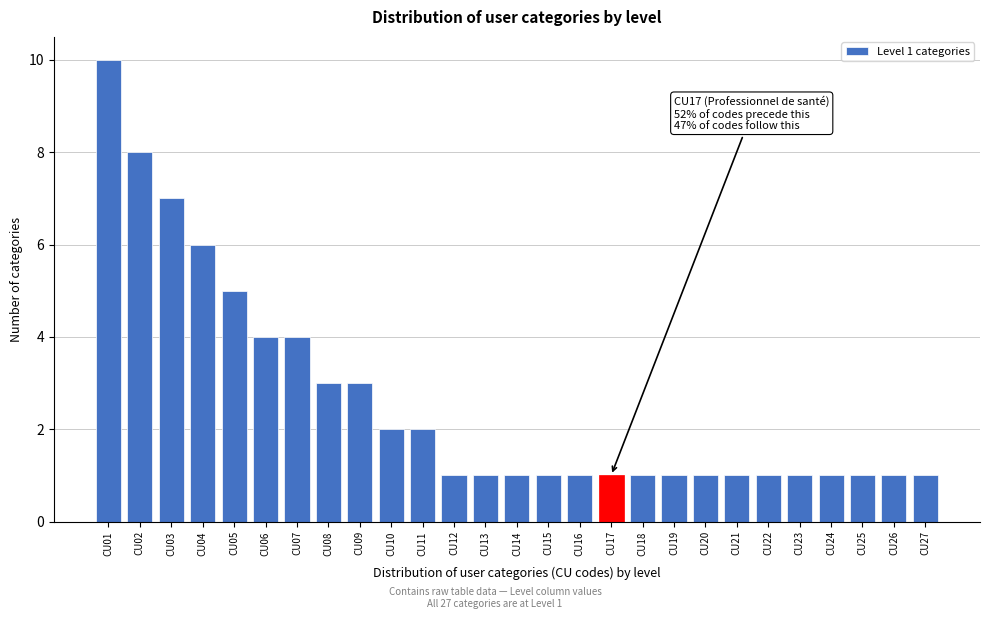

Reading left to right, what are all the values shown in this chart?

CU01=10	CU02=8	CU03=7	CU04=6	CU05=5	CU06=4	CU07=4	CU08=3	CU09=3	CU10=2	CU11=2	CU12=1	CU13=1	CU14=1	CU15=1	CU16=1	CU17=1	CU18=1	CU19=1	CU20=1	CU21=1	CU22=1	CU23=1	CU24=1	CU25=1	CU26=1	CU27=1